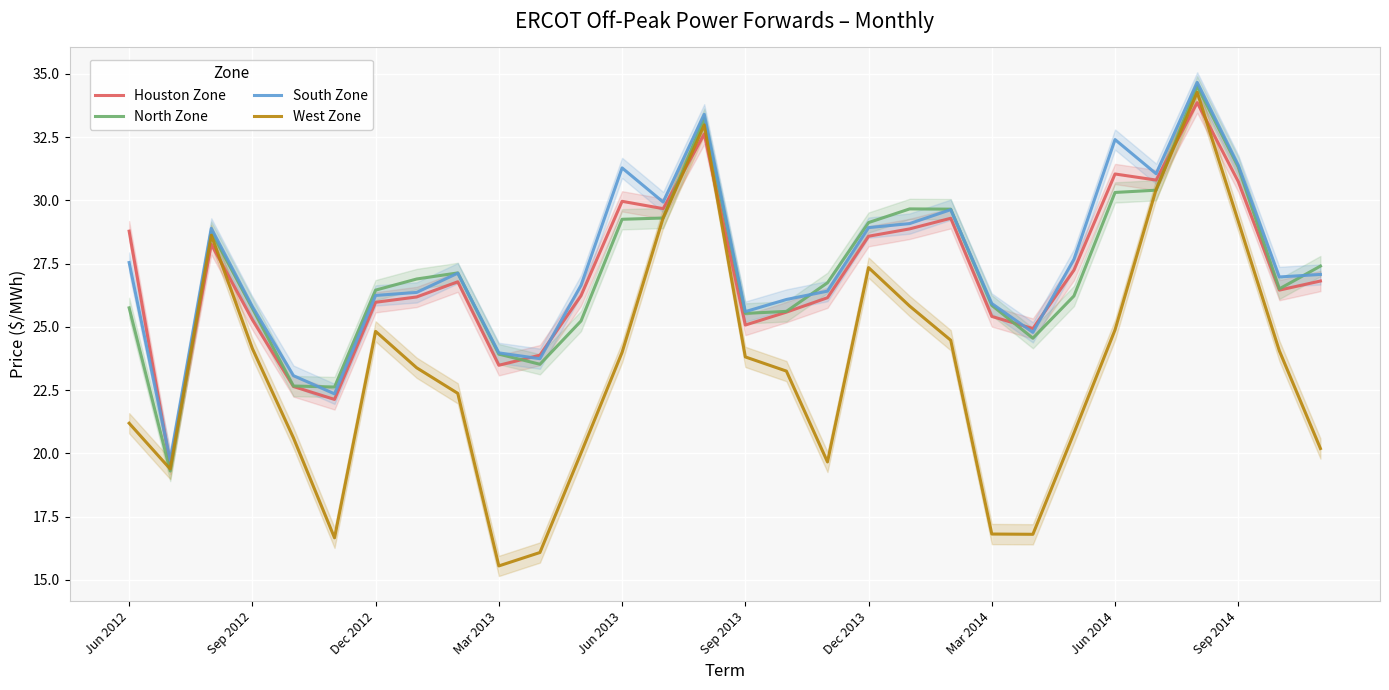

Is it true that Houston Zone equals 41.7 at Mar 2013?

False